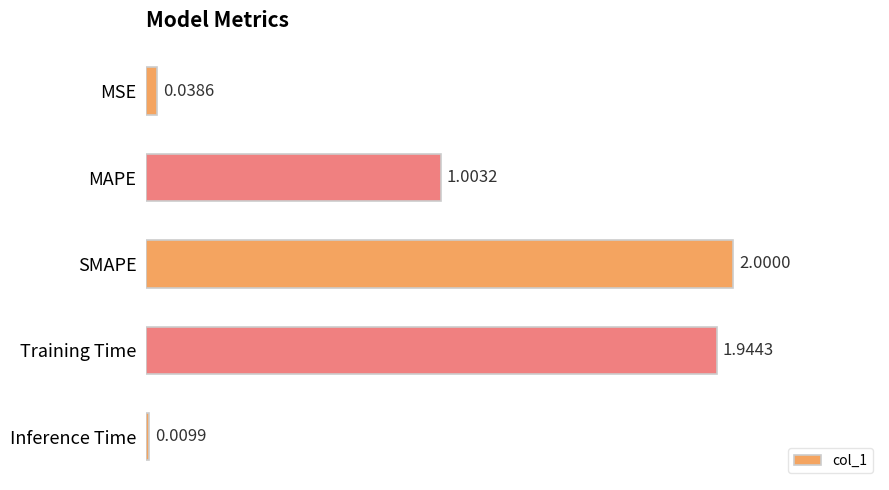

What is the label of the 2nd bar from the bottom?

Training Time